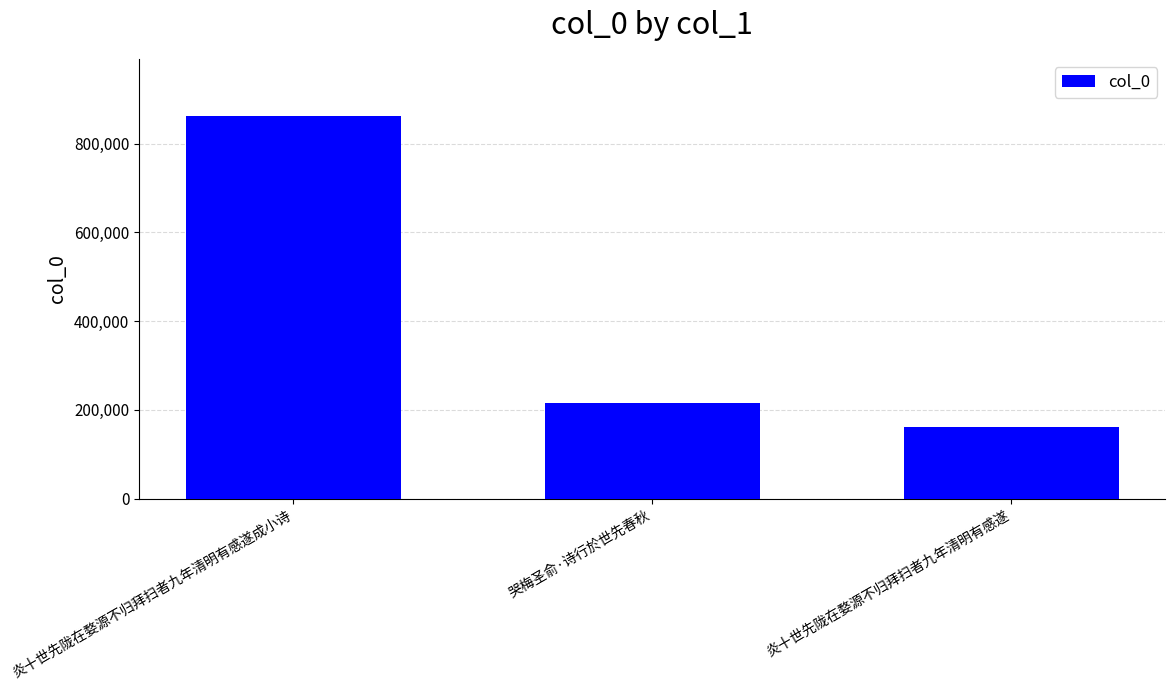

List the labels in order of value, largest first.

炎十世先陇在婺源不归拜扫者九年清明有感遂成小诗, 哭梅圣俞·诗行於世先春秋, 炎十世先陇在婺源不归拜扫者九年清明有感遂